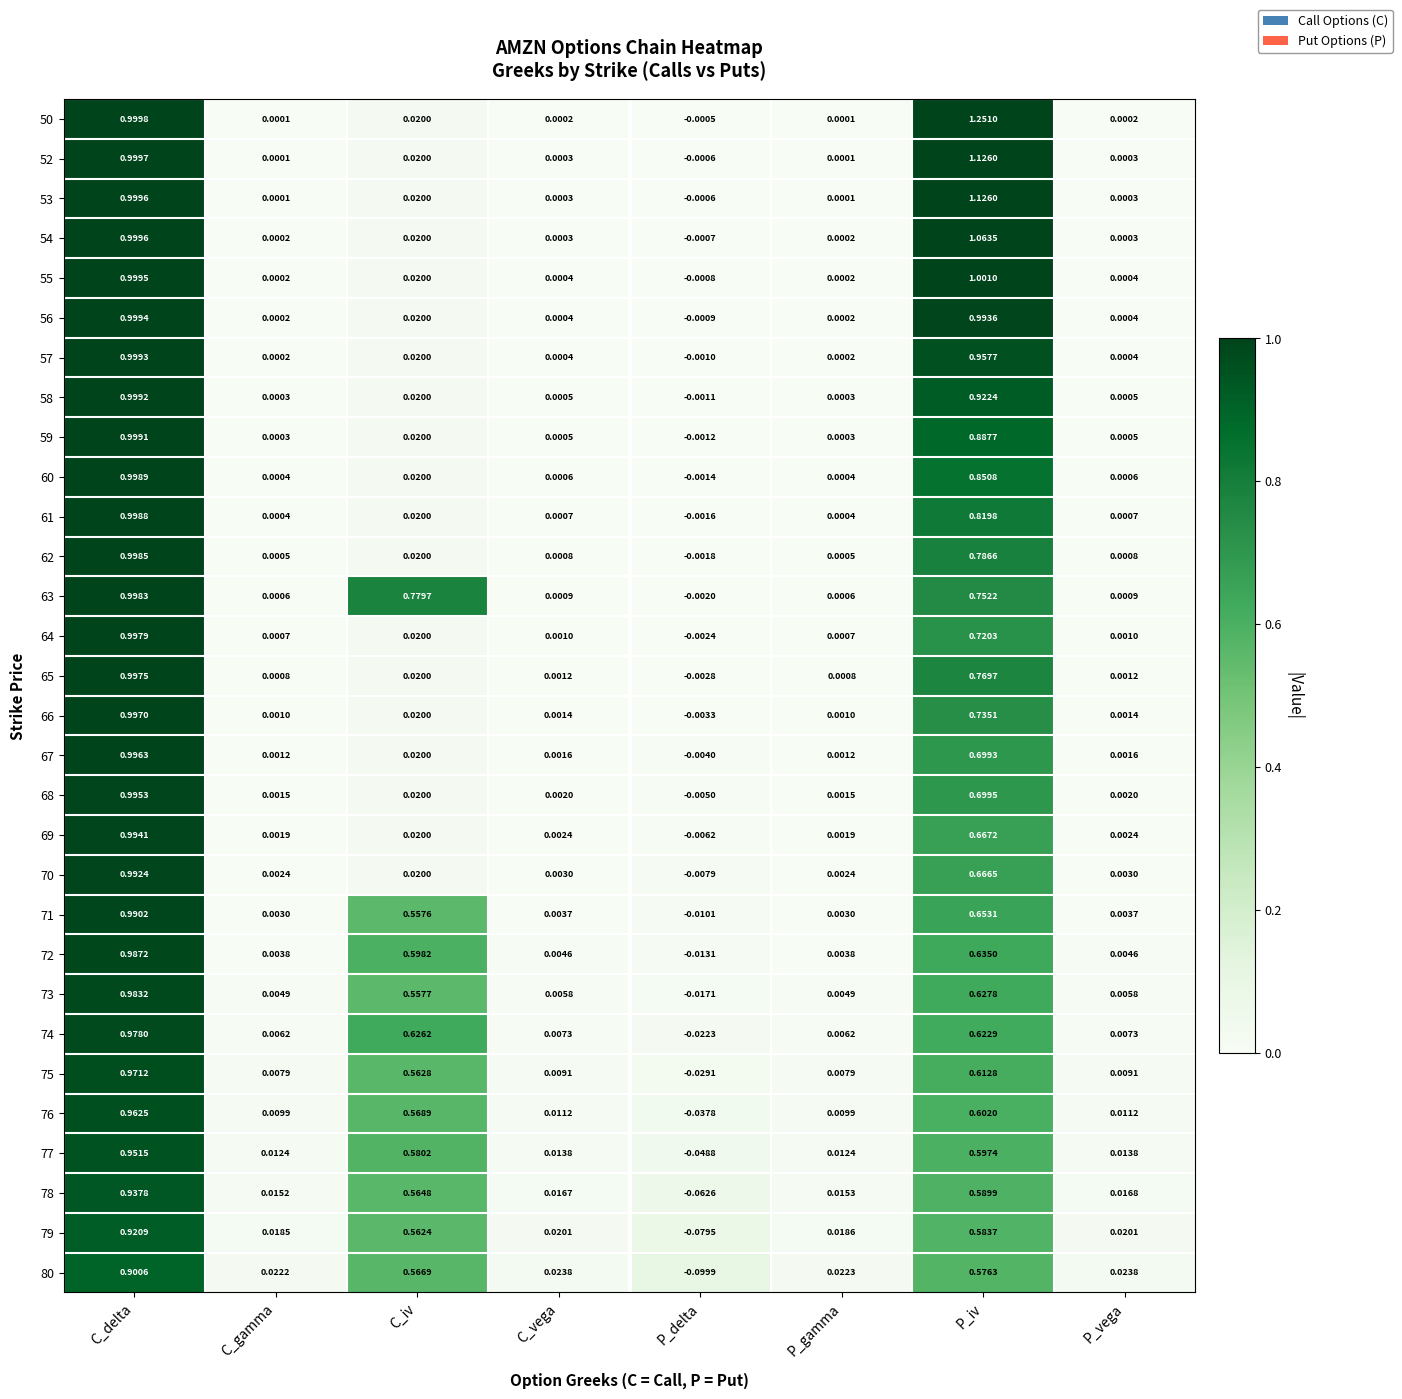

Is the value of 62 at P_gamma greater than the value of 66 at C_vega?

No